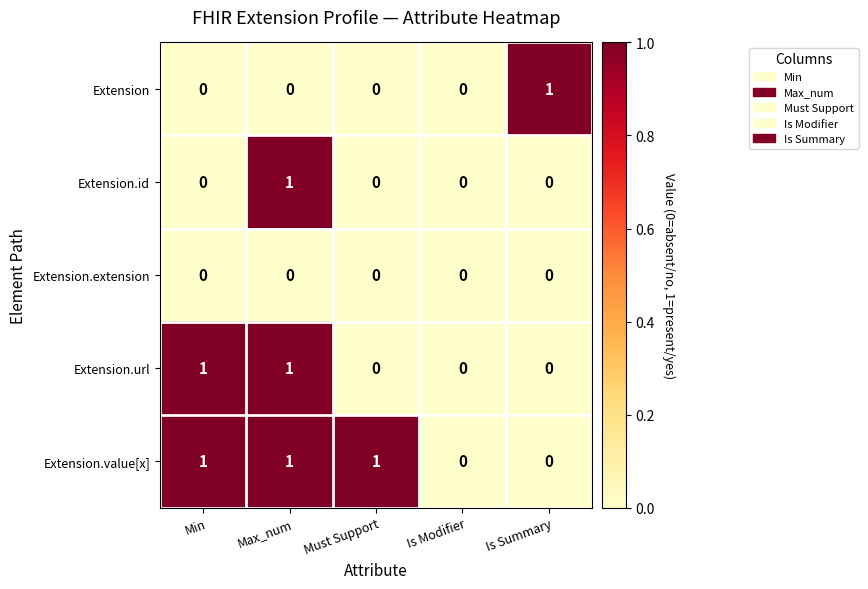

What is the spread (max minus min) of values at Min?

1